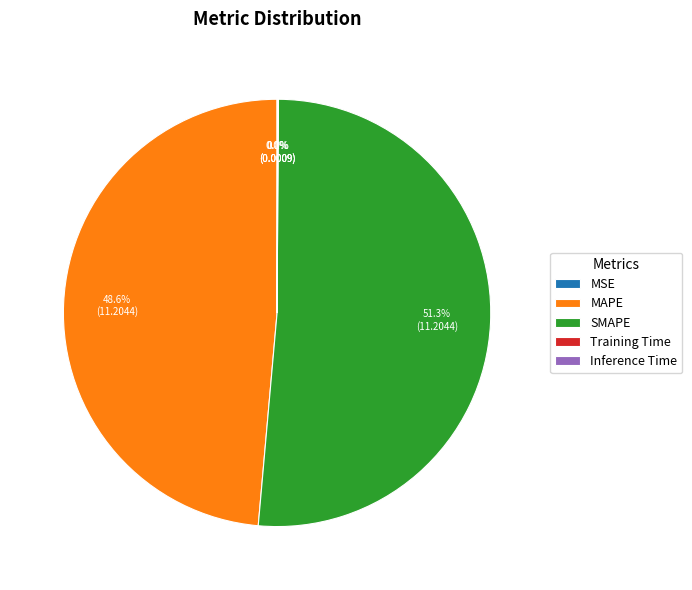

Which category has the biggest portion of the pie?

SMAPE